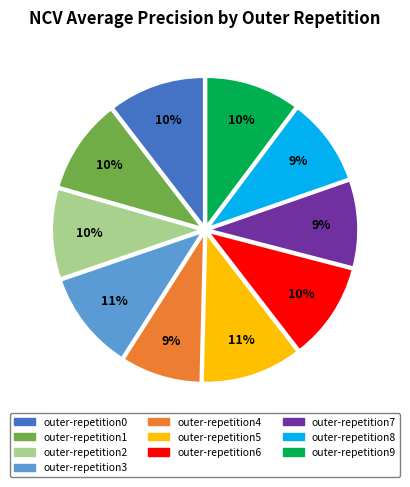

Is the sum of outer-repetition3 and outer-repetition7 greater than half?

No